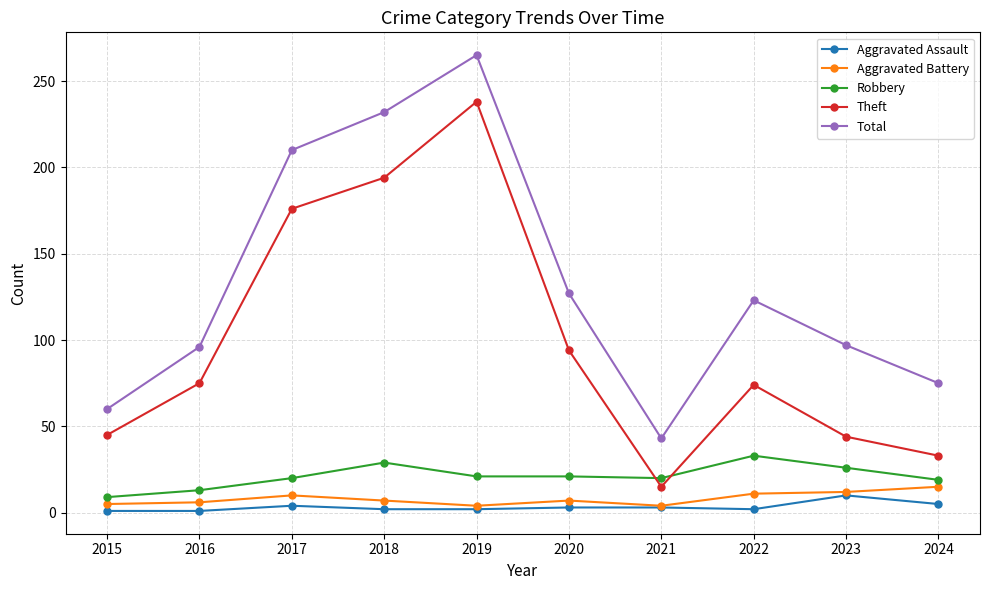

True or false: Aggravated Assault and Total intersect in this chart.

False